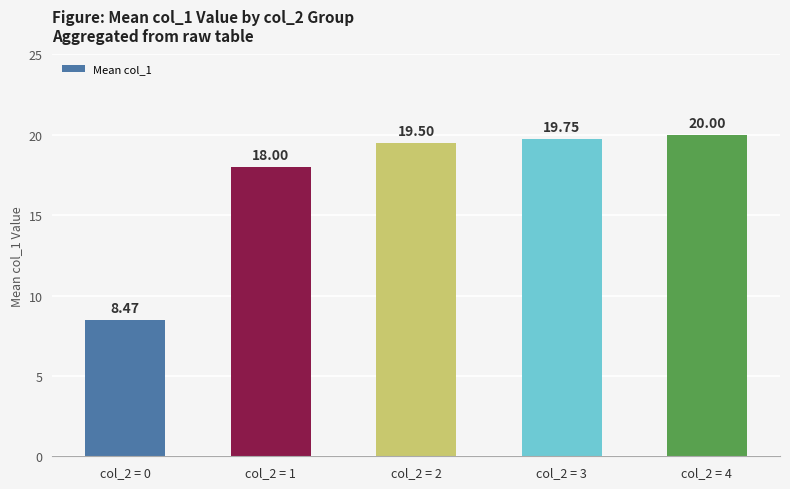

How many data points are above 19?

3